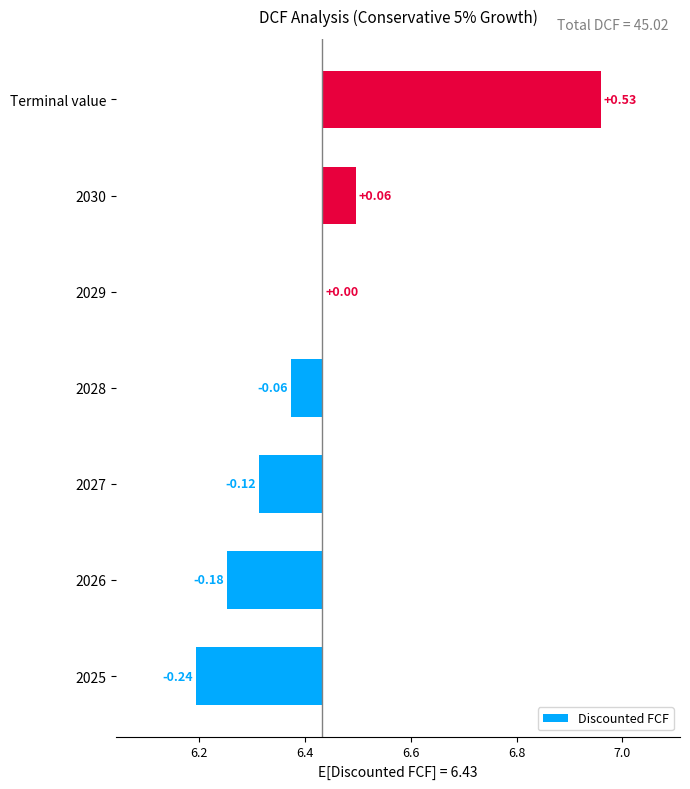

What is the change in value from 2027 to 2028?

+0.1